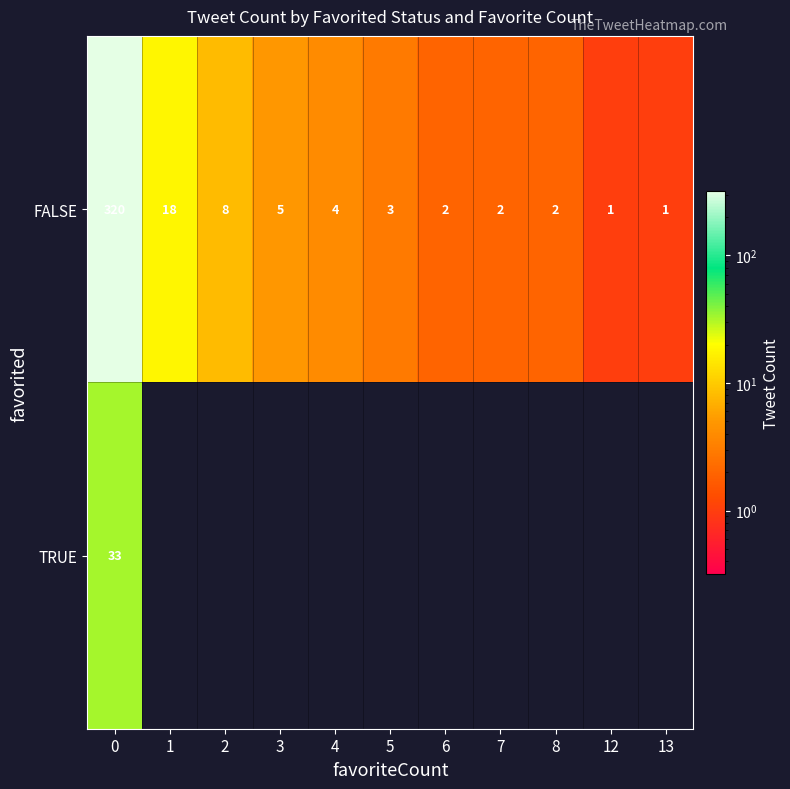

What is the greatest value displayed?

320